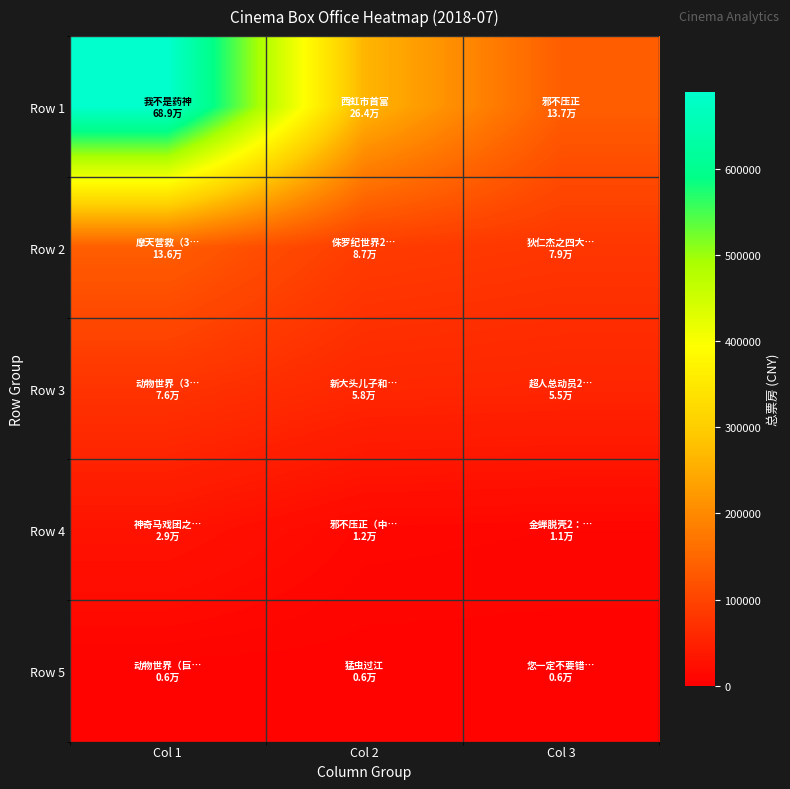

Rank the series at Col 1 from highest to lowest value.

Row 1, Row 2, Row 3, Row 4, Row 5